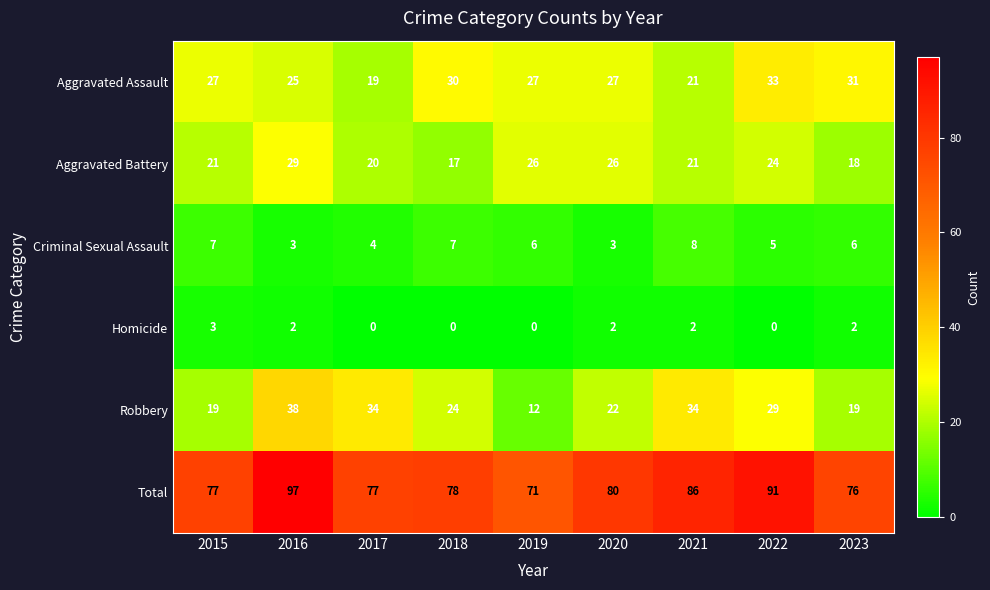

How many categories are shown in the chart?

9